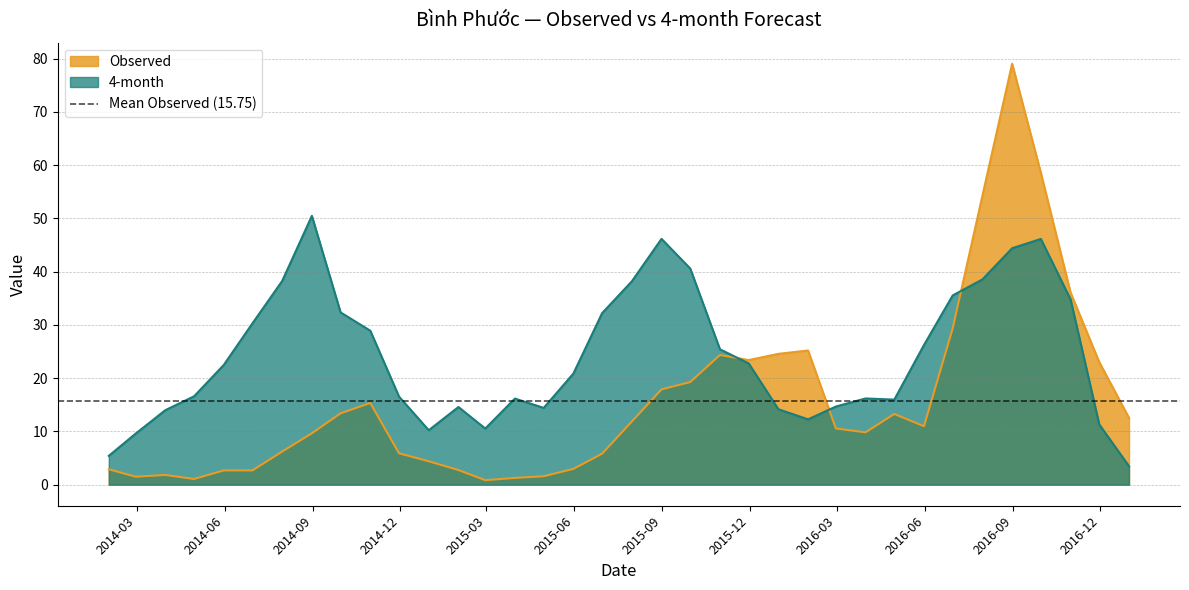

What is the difference between the maximum and second lowest values in the Observed series?

78.0